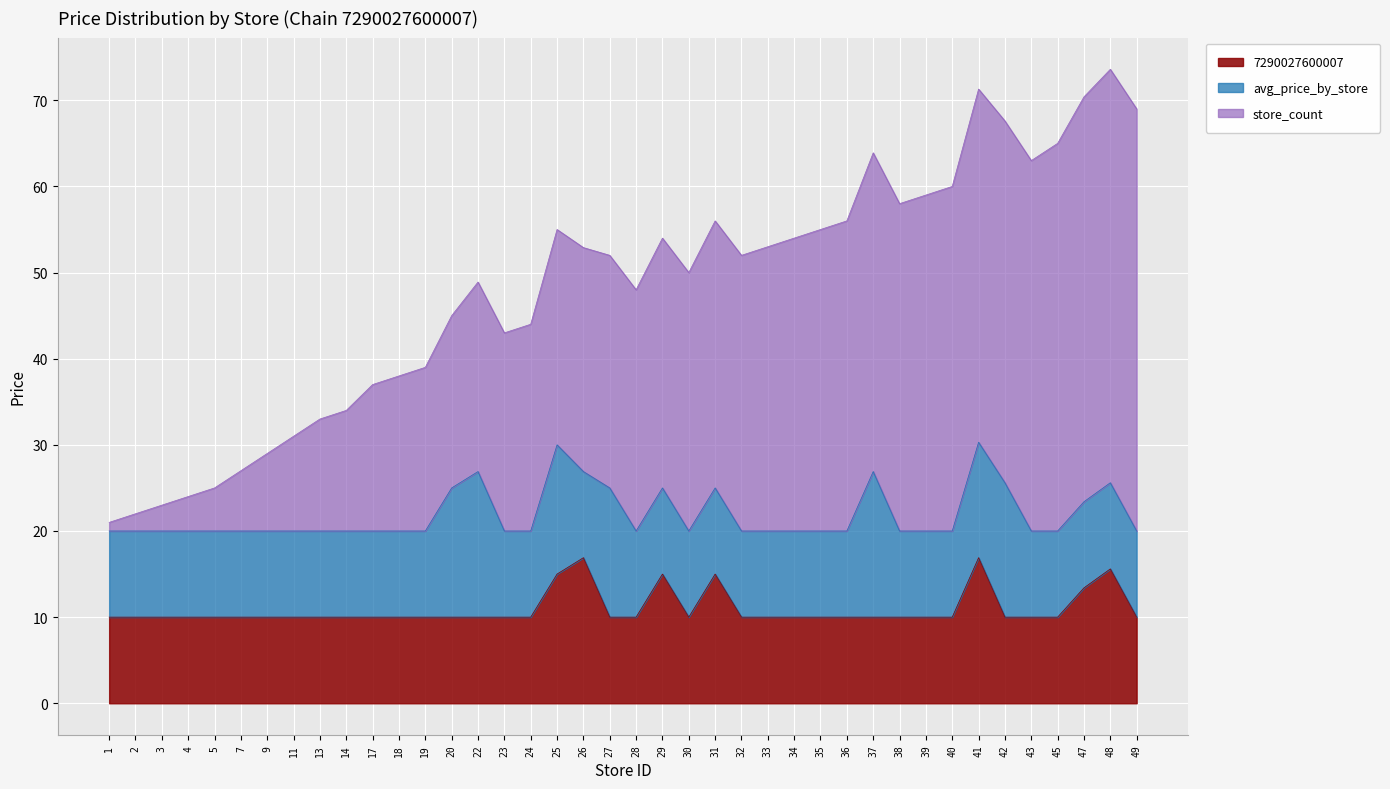

Which has a higher value, 20 or 5?

20